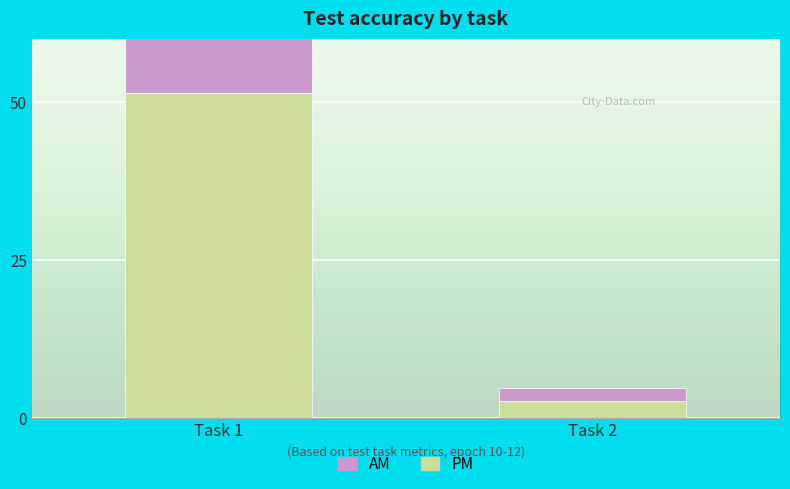

Reading right to left, transcribe all the data shown in this chart.

PM: 2.8	51.5
AM: 2.1	49.5